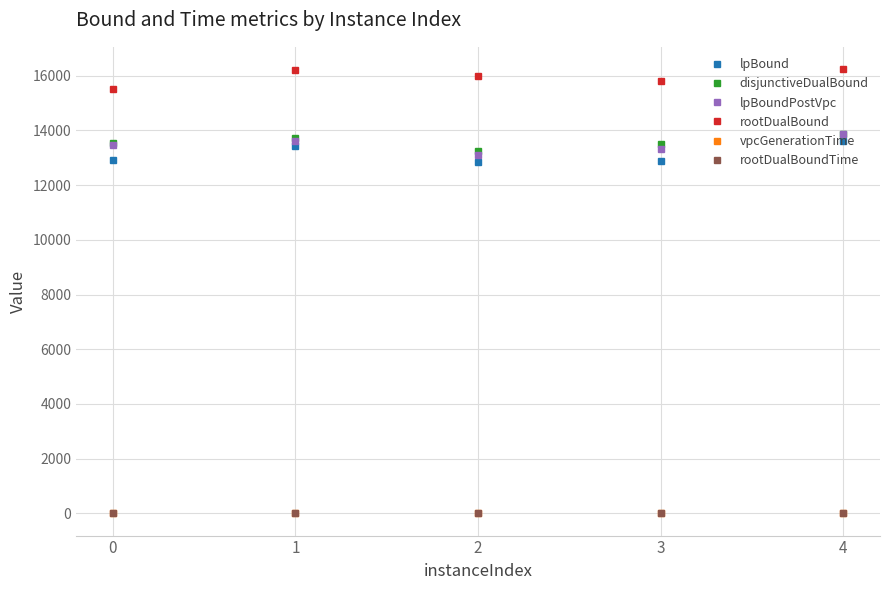

True or false: lpBound and vpcGenerationTime intersect in this chart.

False